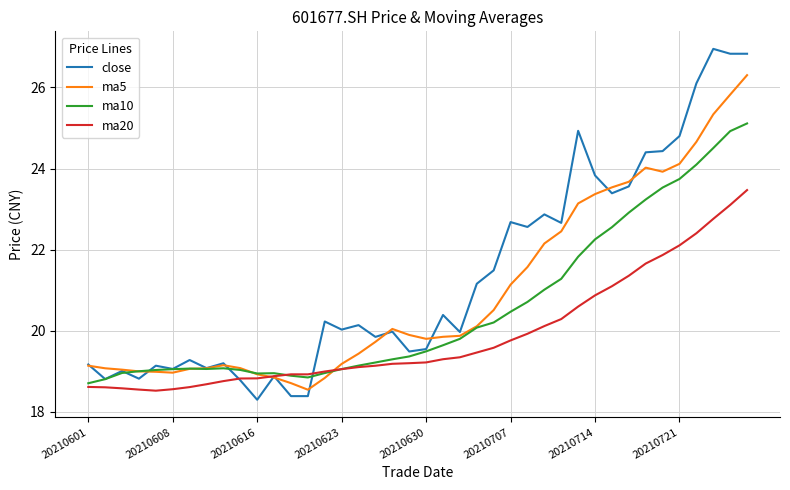

List the series in order of their peak value, lowest first.

ma20, ma10, ma5, close